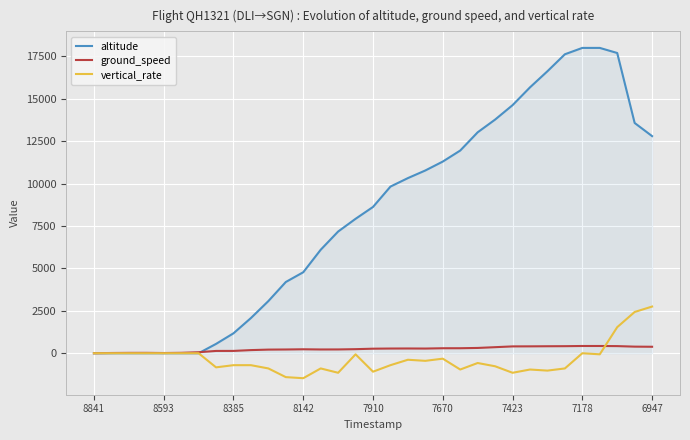

How many lines are shown in the chart?

3